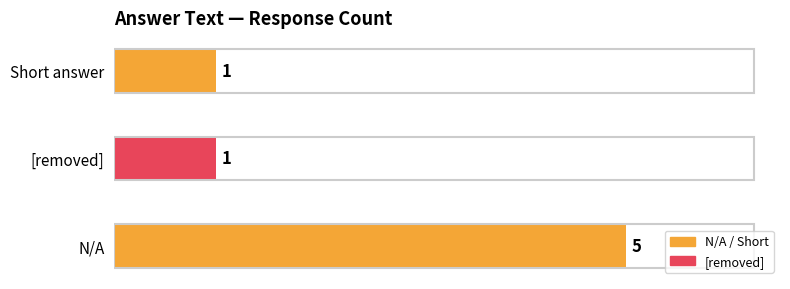

What is the maximum value shown in the chart?

5